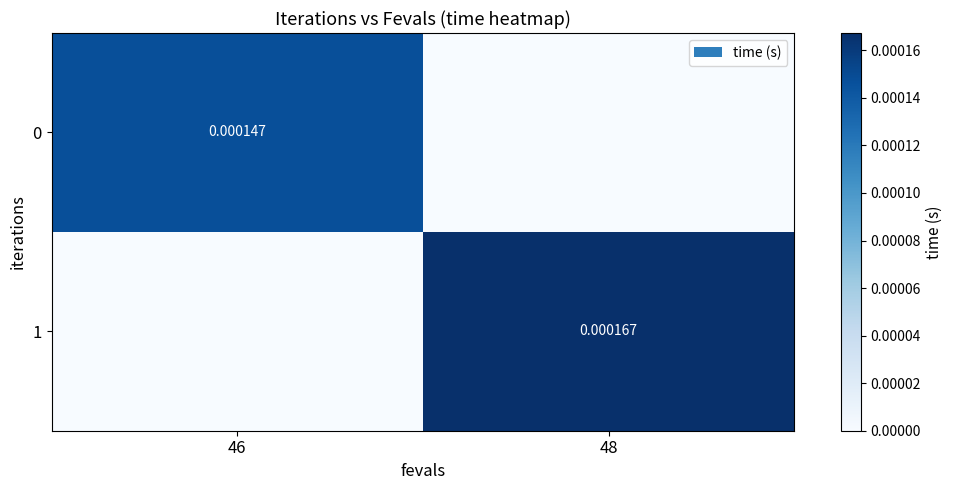

Rank the categories by 0 value from highest to lowest.

46, 48